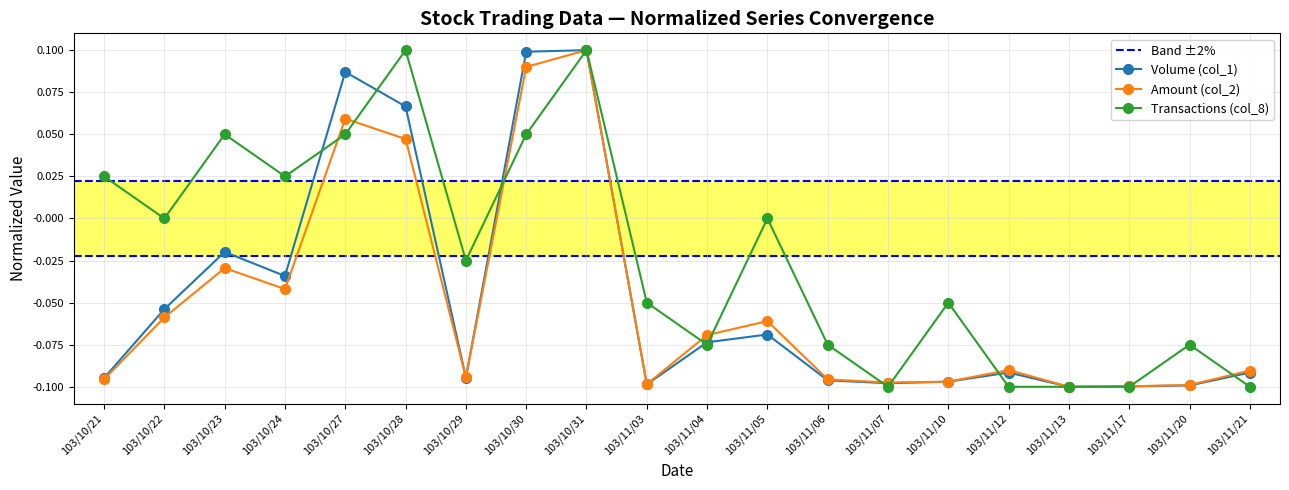

At which label is Transactions (col_8) closest to 0?

103/10/22